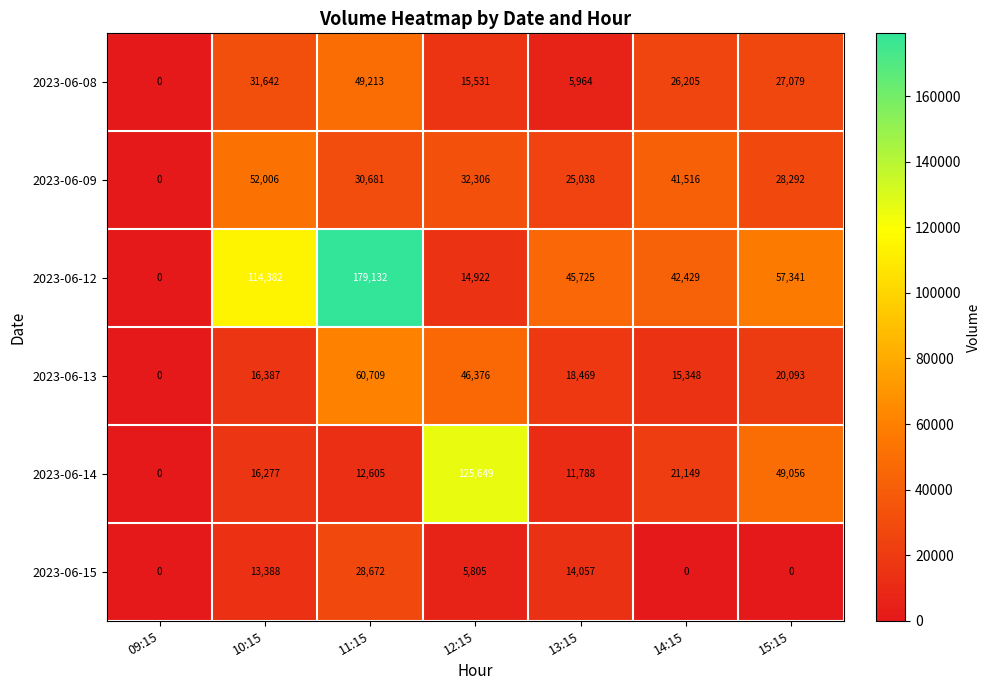

List the series in order of their peak value, highest first.

2023-06-12, 2023-06-14, 2023-06-13, 2023-06-09, 2023-06-08, 2023-06-15